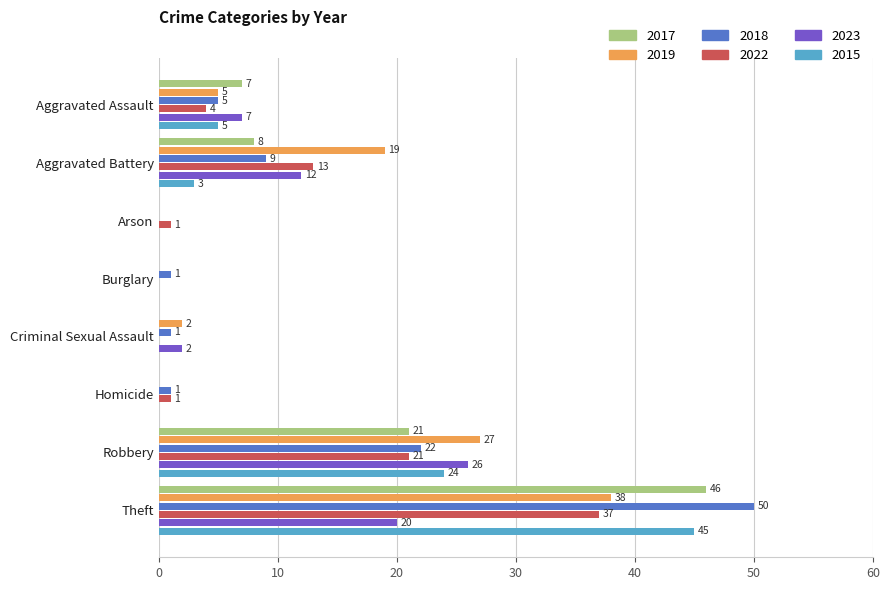

What is the maximum value shown in the chart?

50